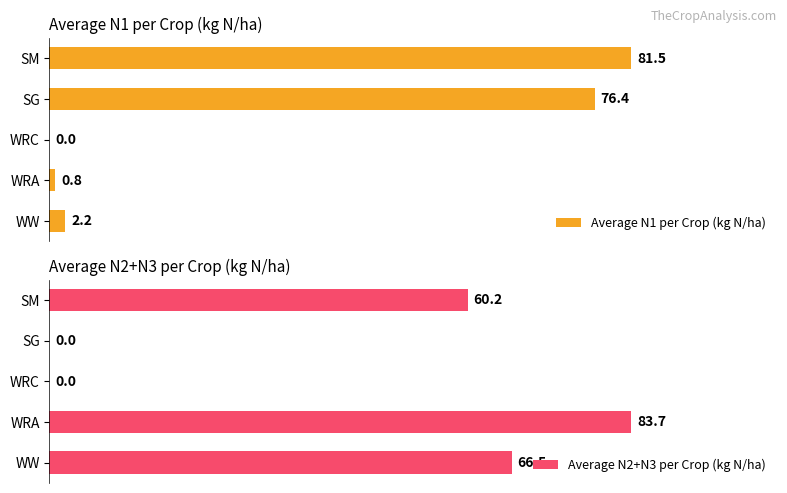

Does the chart contain any negative values?

No